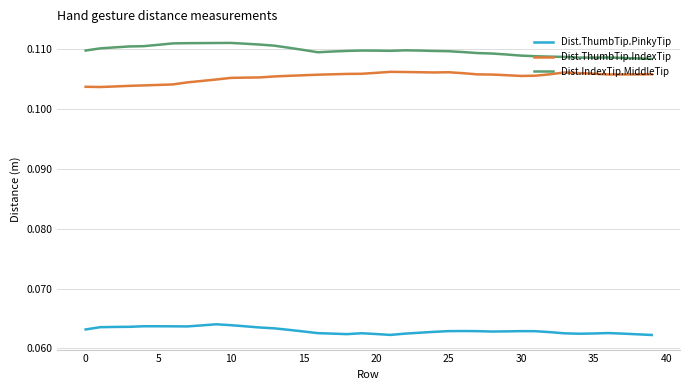

True or false: Dist.ThumbTip.PinkyTip and Dist.IndexTip.MiddleTip cross at least once.

False